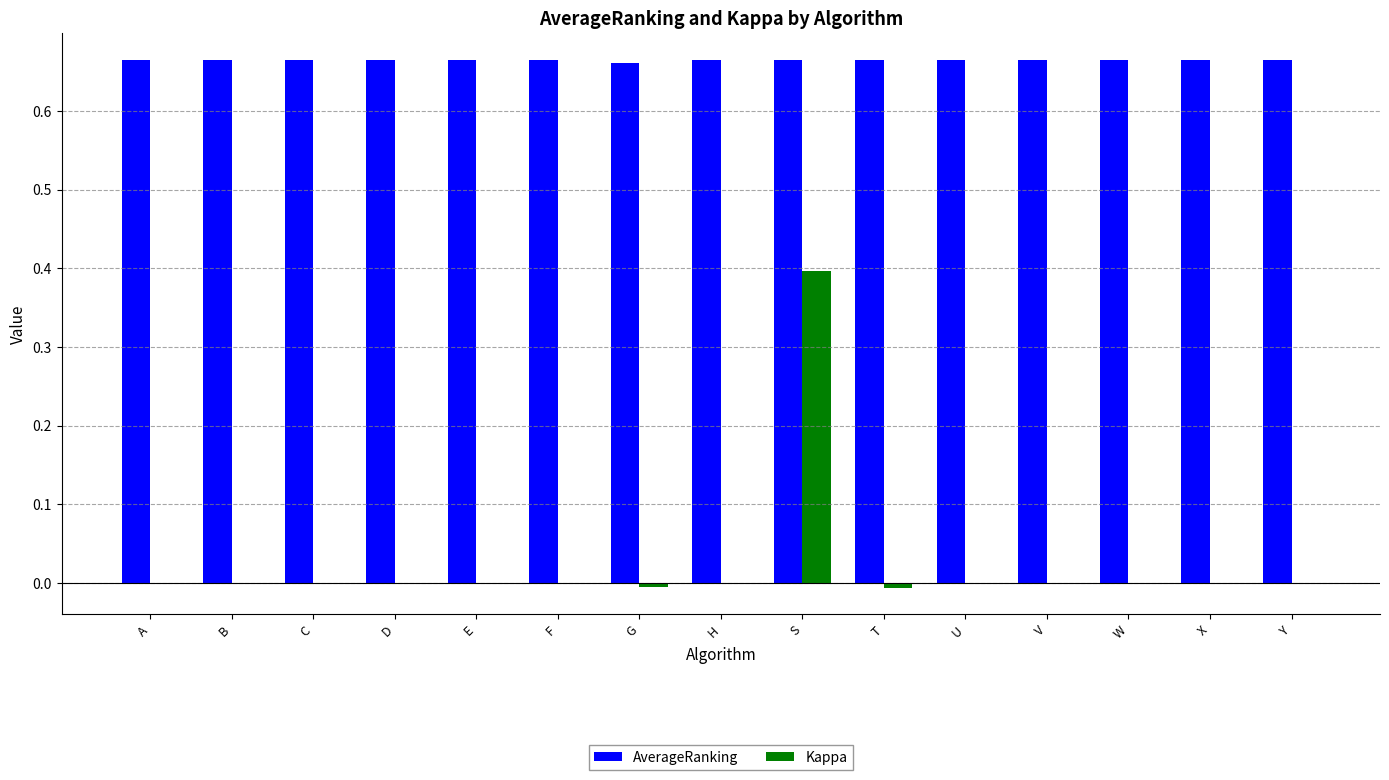

At which label does Kappa reach its peak?

S